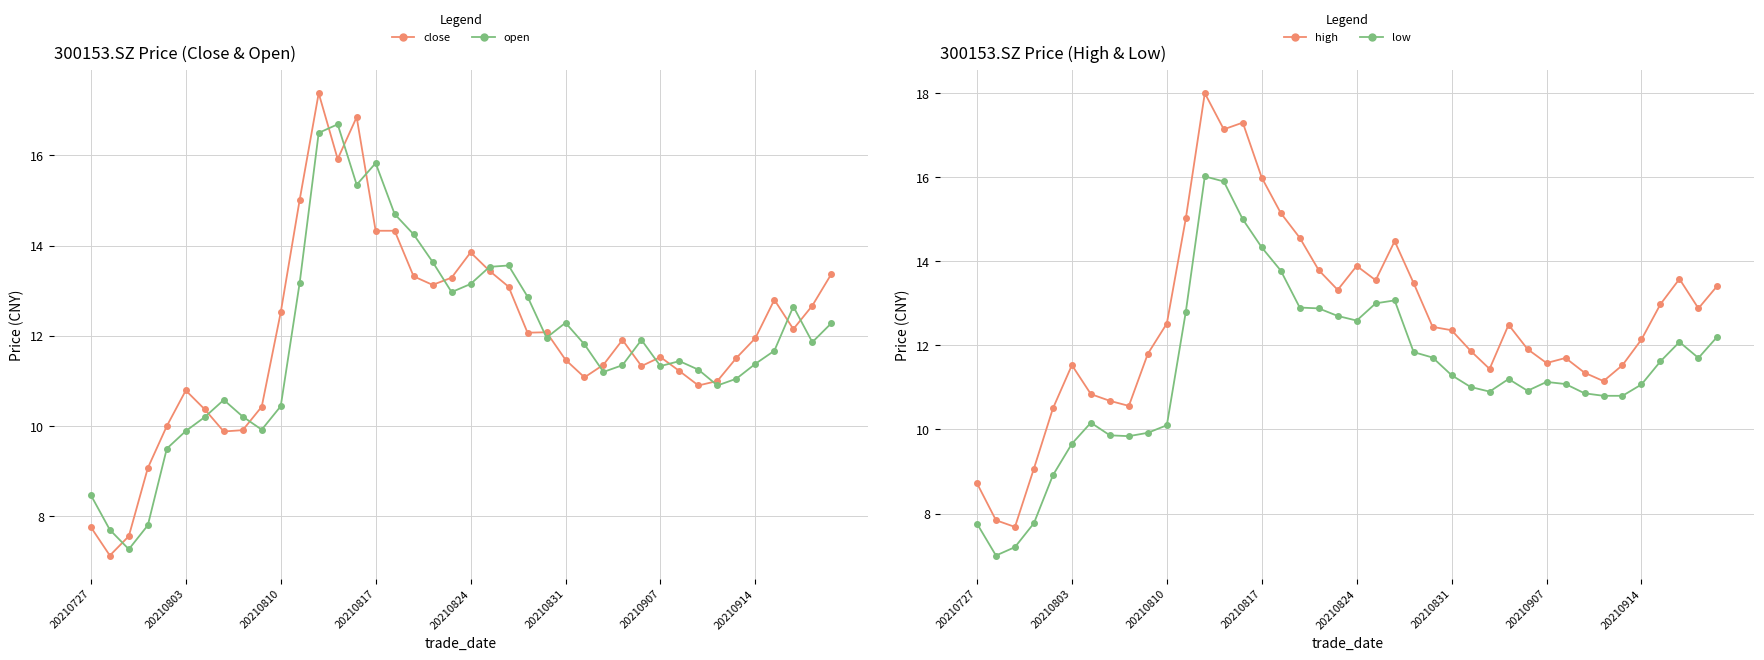

What is the minimum value for open?

7.3